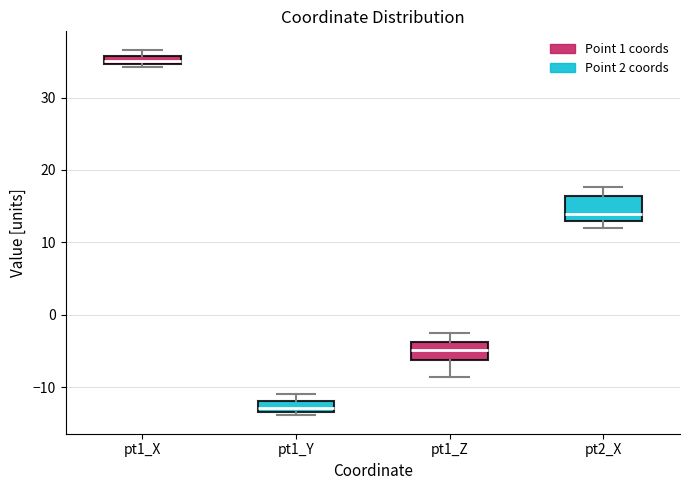

Which box's median line is the lowest?

pt1_Y